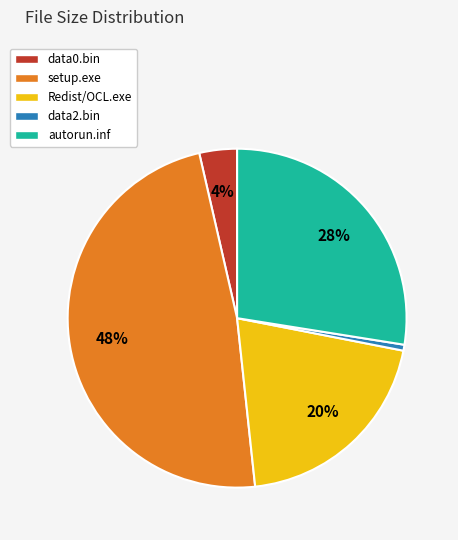

Between setup.exe and Redist/OCL.exe, which is larger?

setup.exe